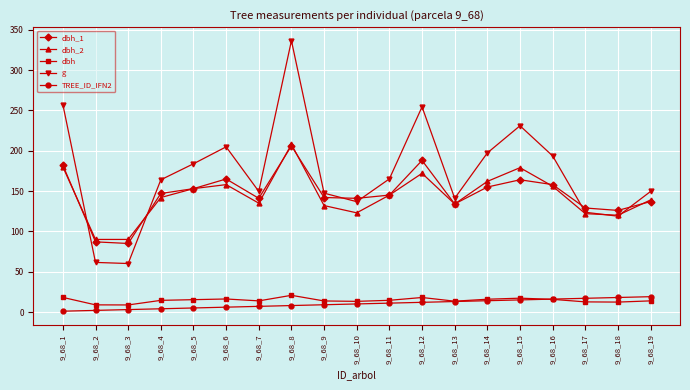

What is the value of the g point at the 19th from the left?

149.6